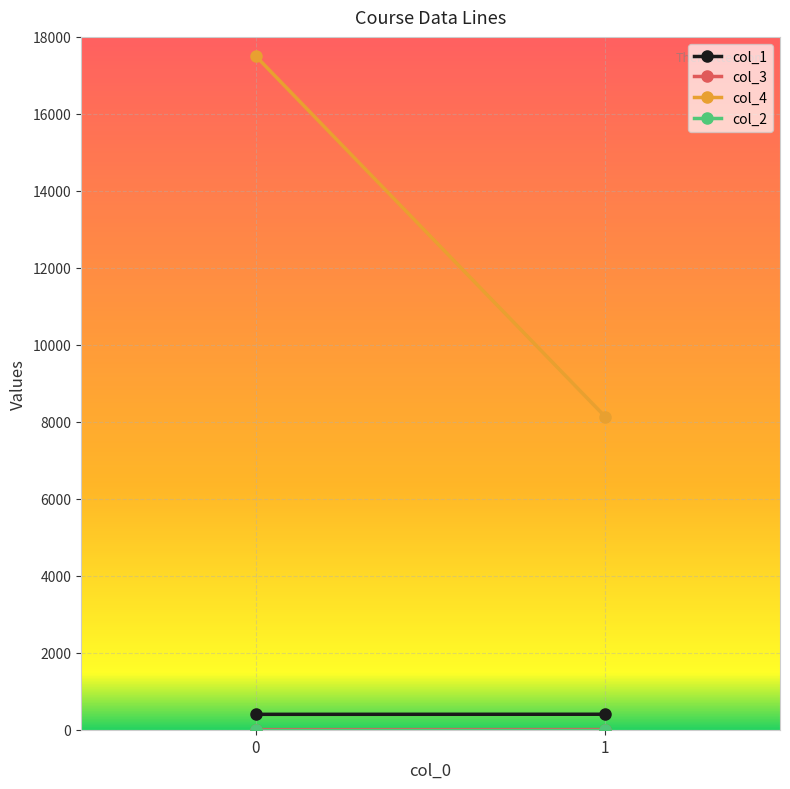

Which series has the largest range (max minus min)?

col_4